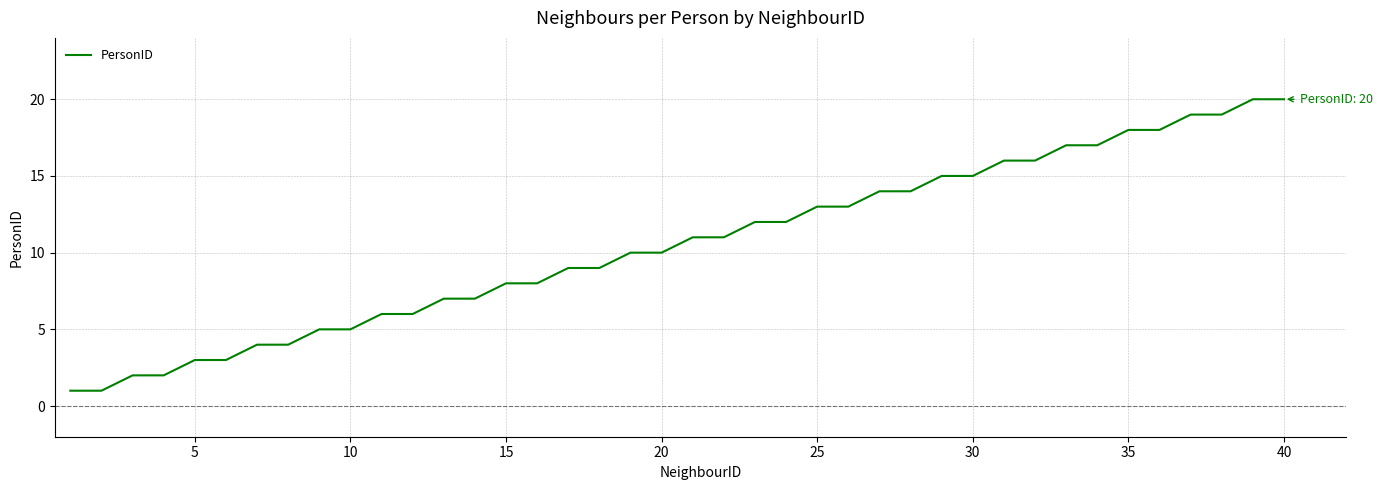

What is the difference between the maximum and minimum values?

19